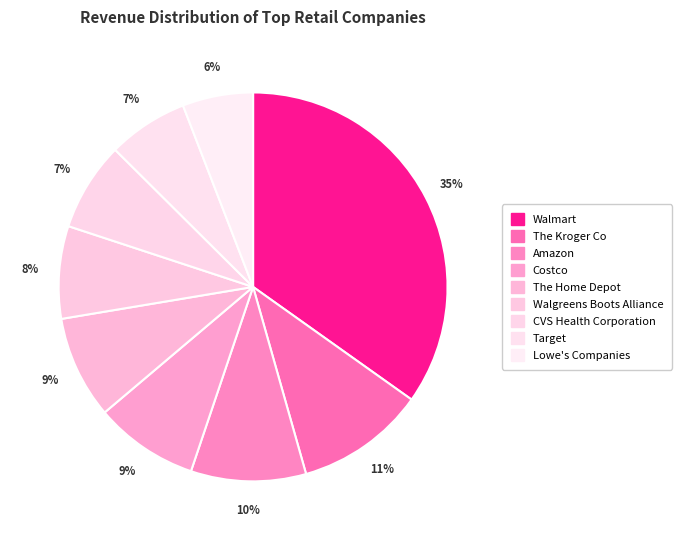

Does The Home Depot account for over 50% of the chart?

No